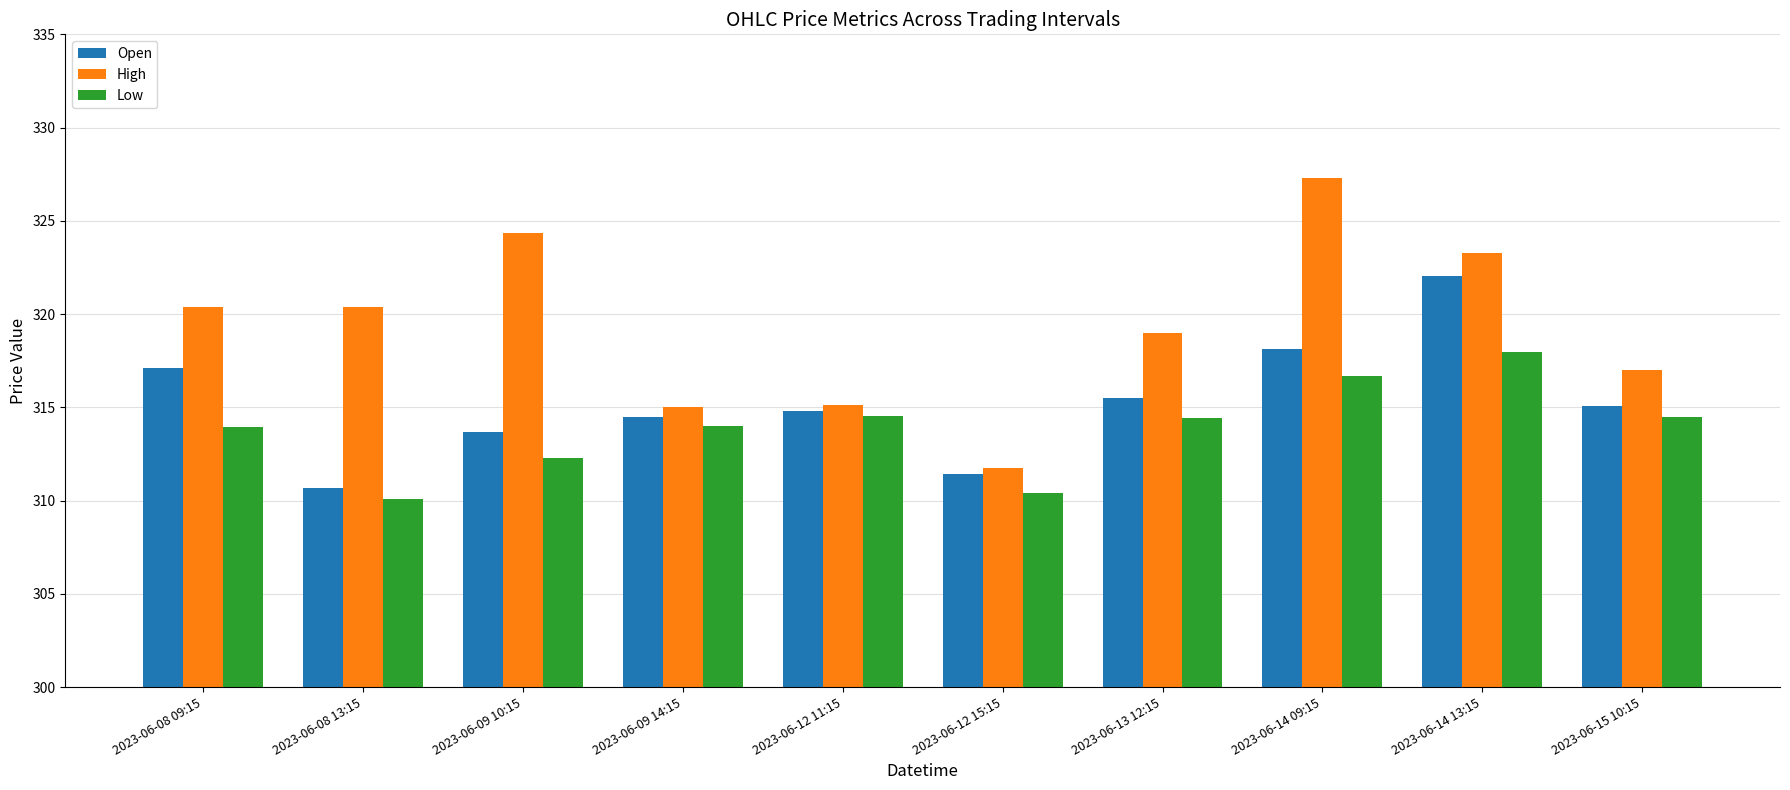

The value of High at 2023-06-13 12:15 is 571.5. True or false?

False